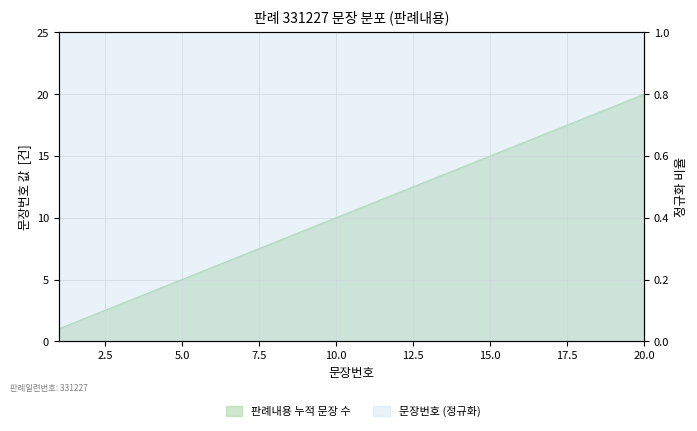

Does the chart display data point markers on the line(s)?

No